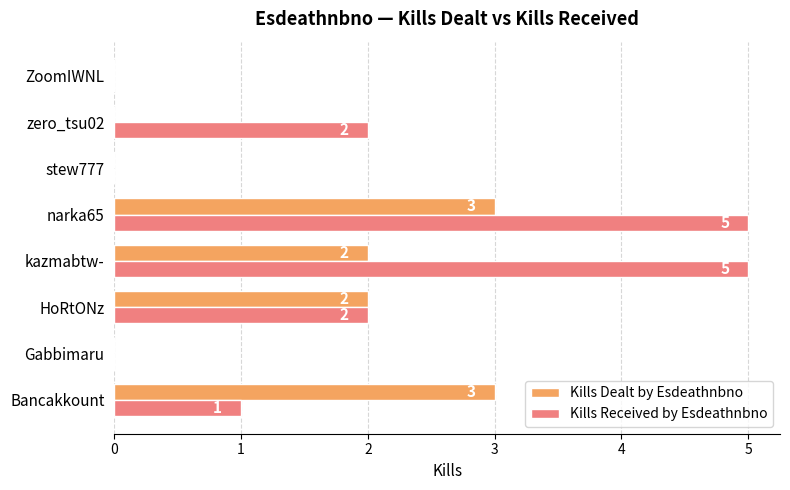

How many Kills Received by Esdeathnbno values are between 0 and 5?

8